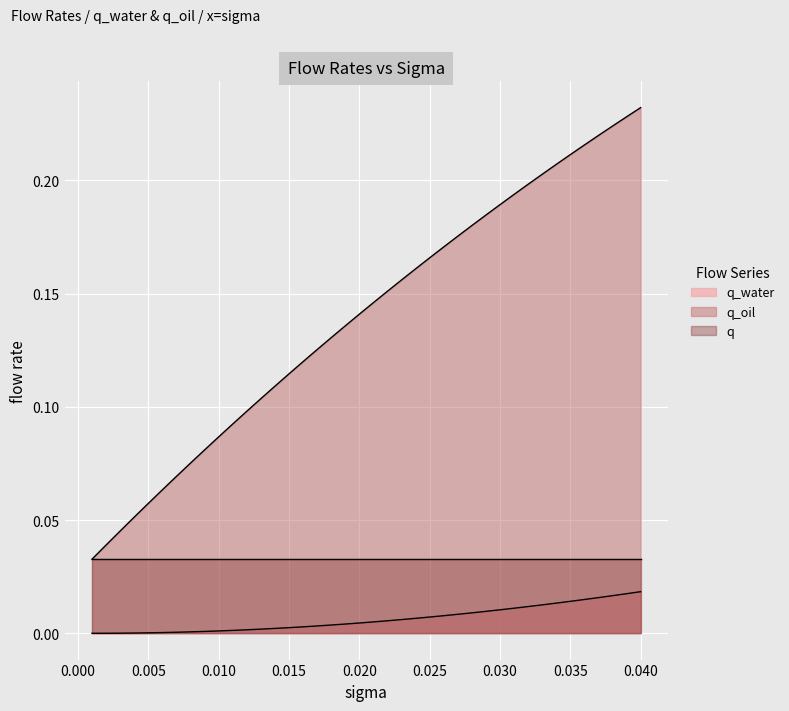

True or false: q_water and q_oil cross at least once.

False